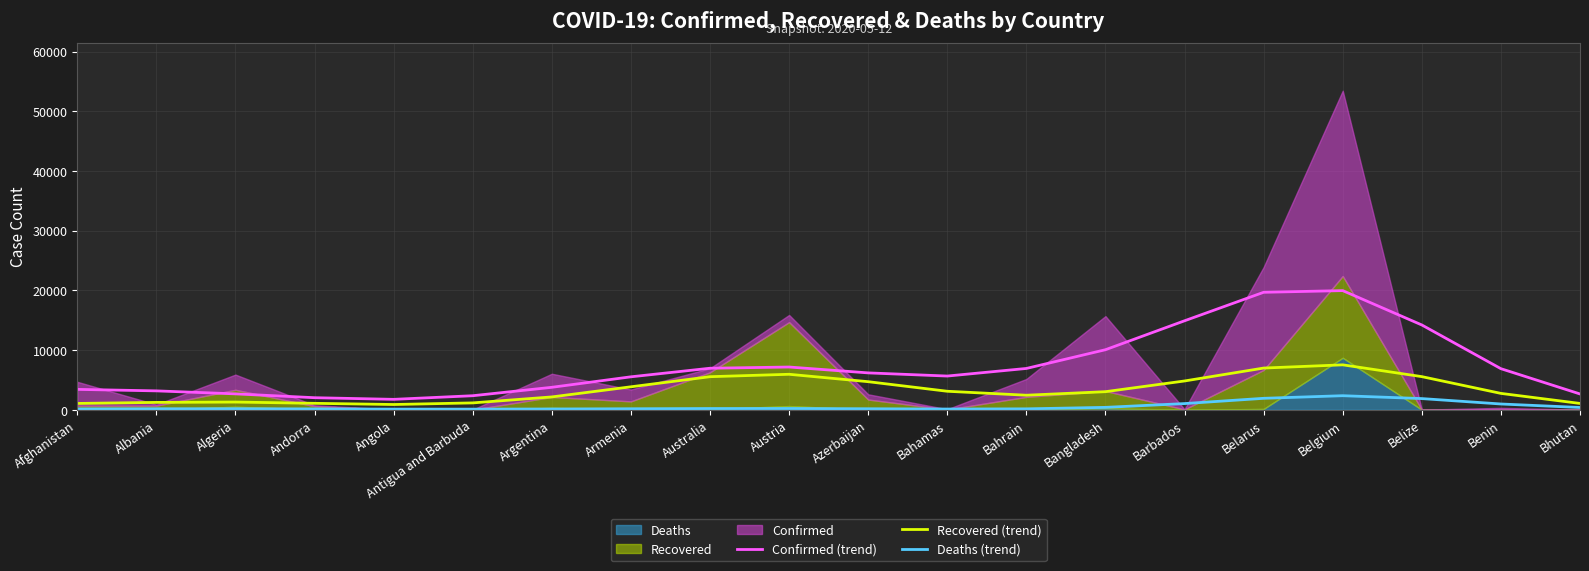

True or false: Deaths (trend) and Recovered (trend) cross at least once.

False